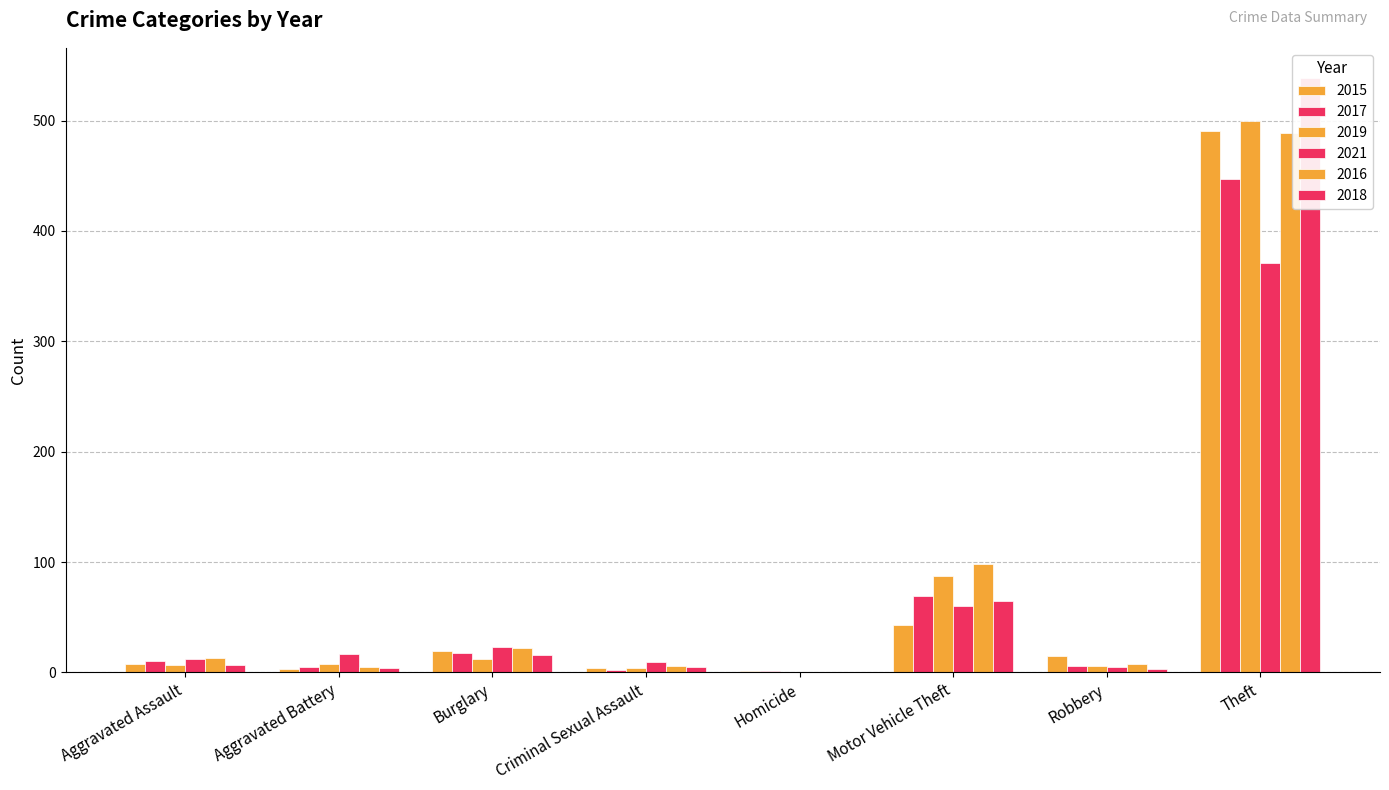

What is the sum of all 2015 values?

584